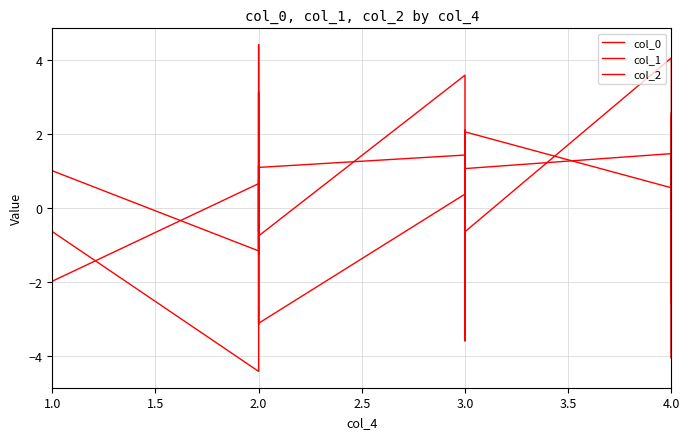

How many interior local peaks does the col_2 series have?

8